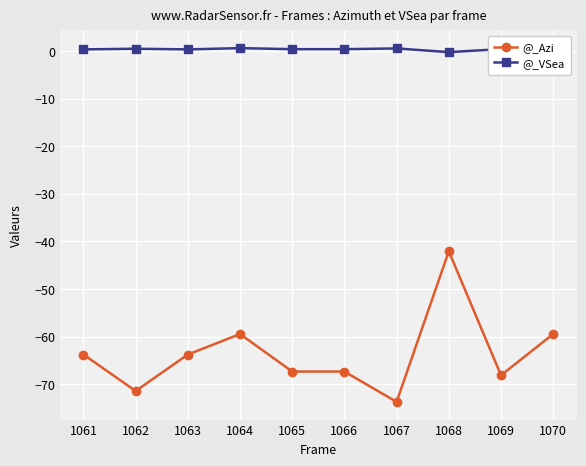

At which category is the sum across all series the highest?

1068